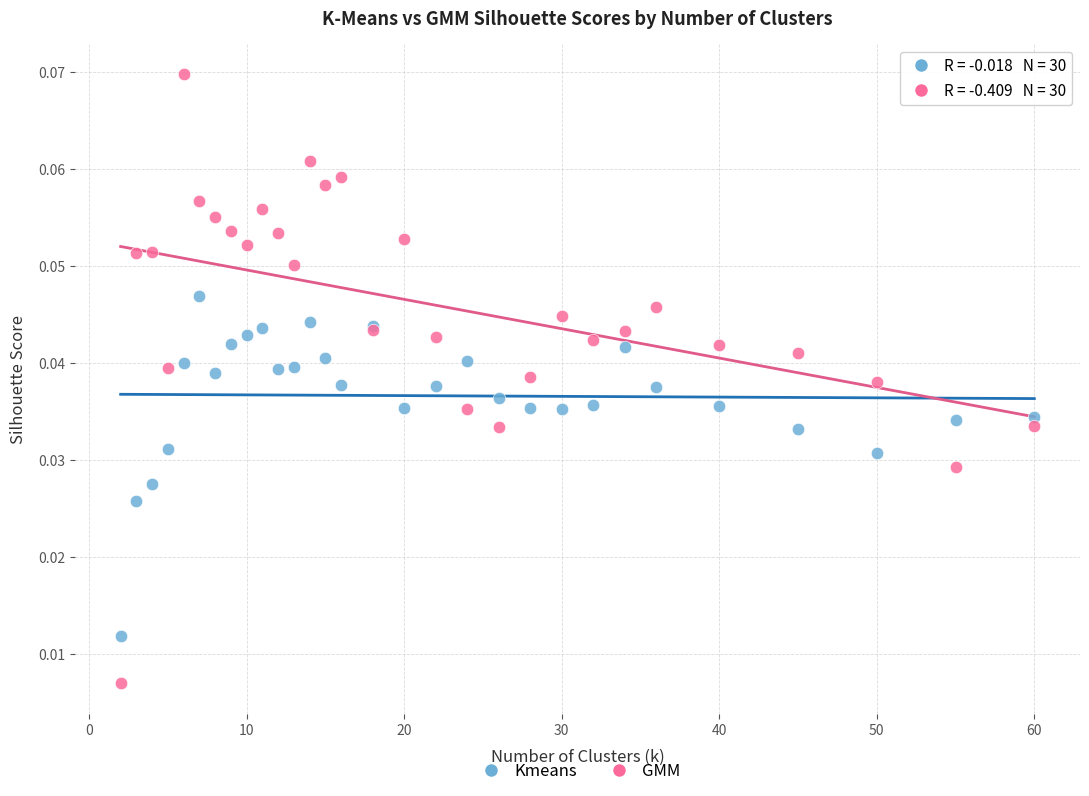

Which series contains the highest Y value?

GMM